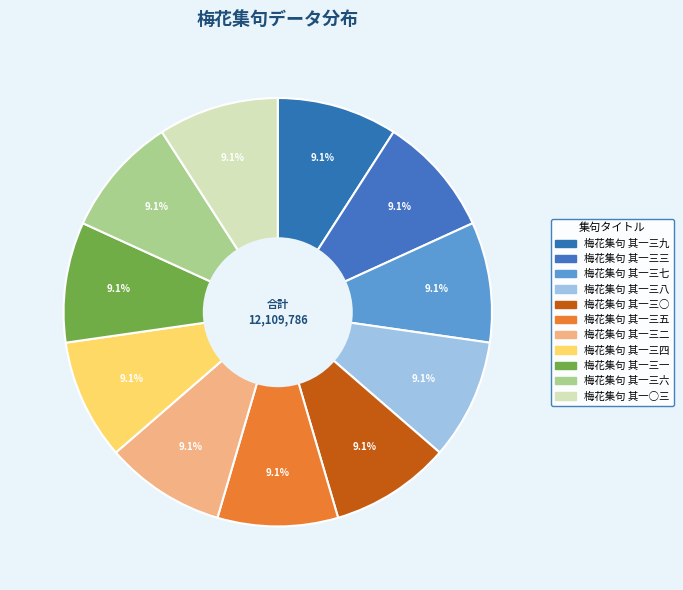

Which has a higher value, 梅花集句 其一三○ or 梅花集句 其一三八?

梅花集句 其一三八